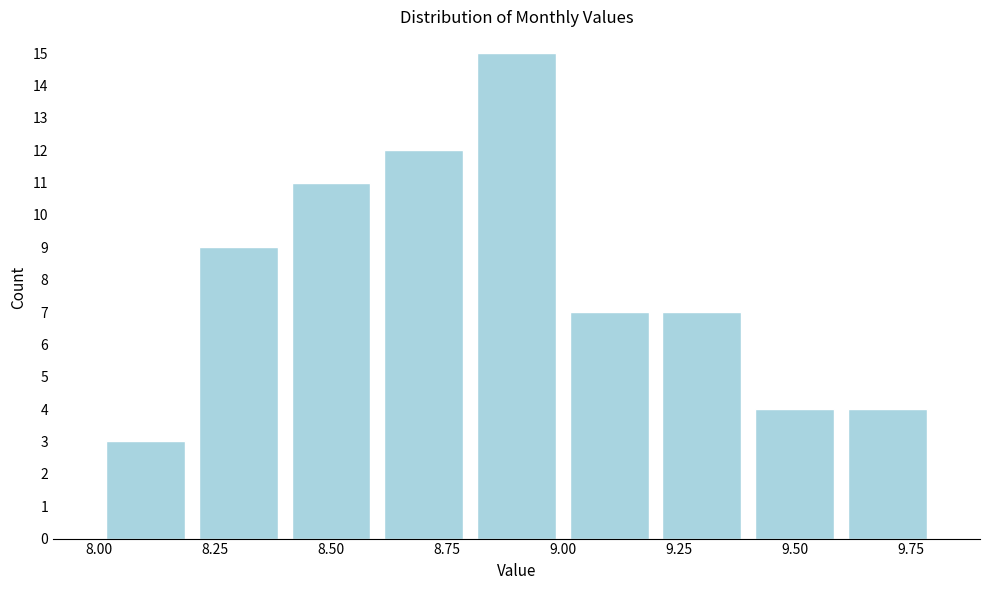

Reading left to right, transcribe this chart: for each bar, give the range it covers on the x-axis and its height. The values are not printed on the chart, so give them approximately, as read against the axis.

8.0 to 8.2: 3
8.2 to 8.4: 9
8.4 to 8.6: 11
8.6 to 8.8: 12
8.8 to 9.0: 15
9.0 to 9.2: 7
9.2 to 9.4: 7
9.4 to 9.6: 4
9.6 to 9.8: 4